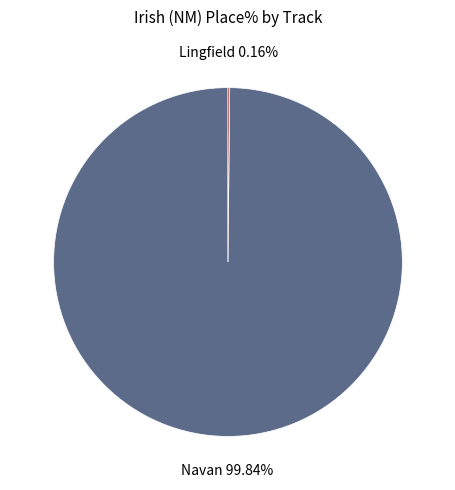

Does Navan account for over 50% of the chart?

Yes